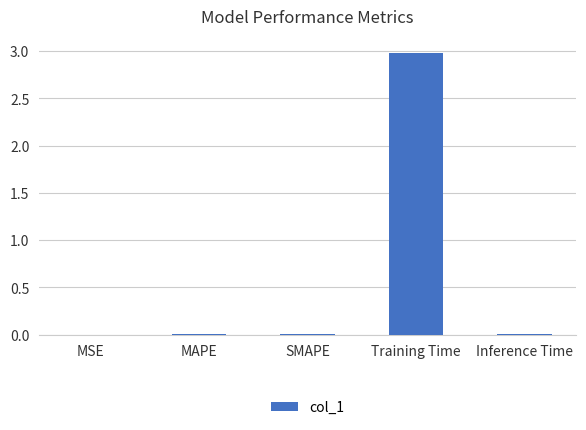

Does the chart contain stacked bars?

No